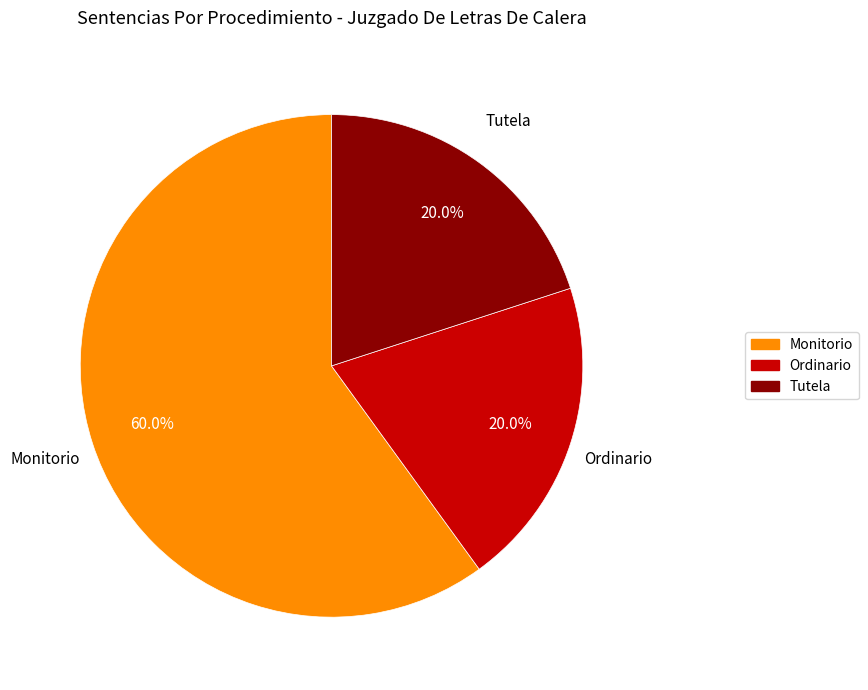

What portion of the pie excludes Ordinario?

80.0%